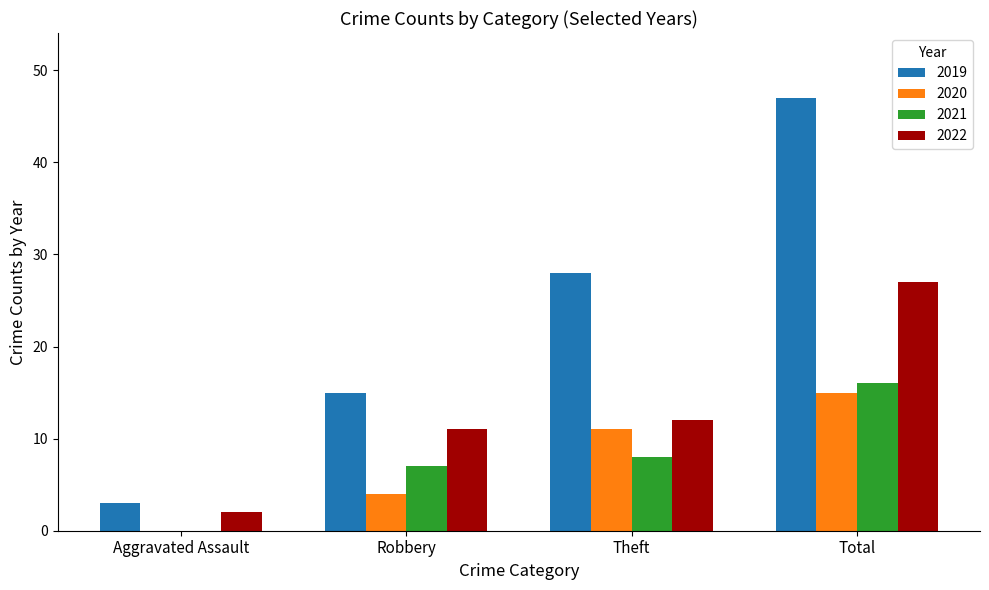

What is the sum of the 2020 values at Total and Robbery?

19